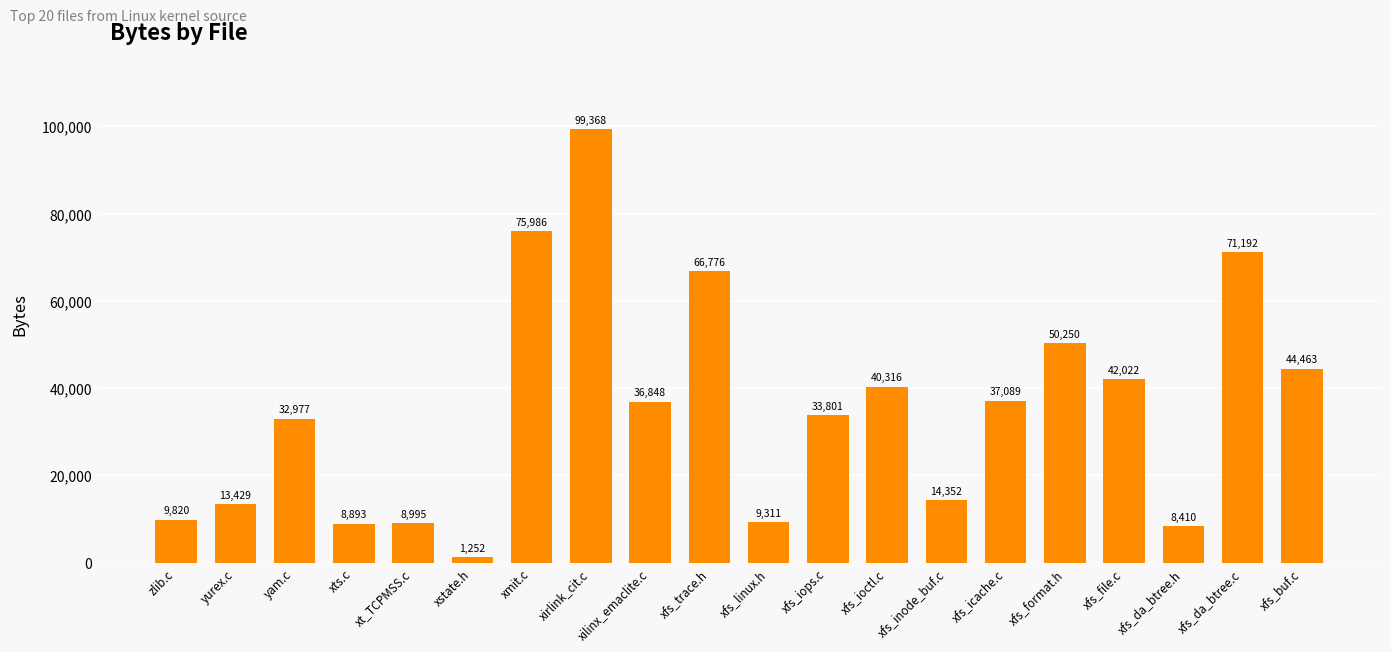

What is the minimum value shown in the chart?

1252